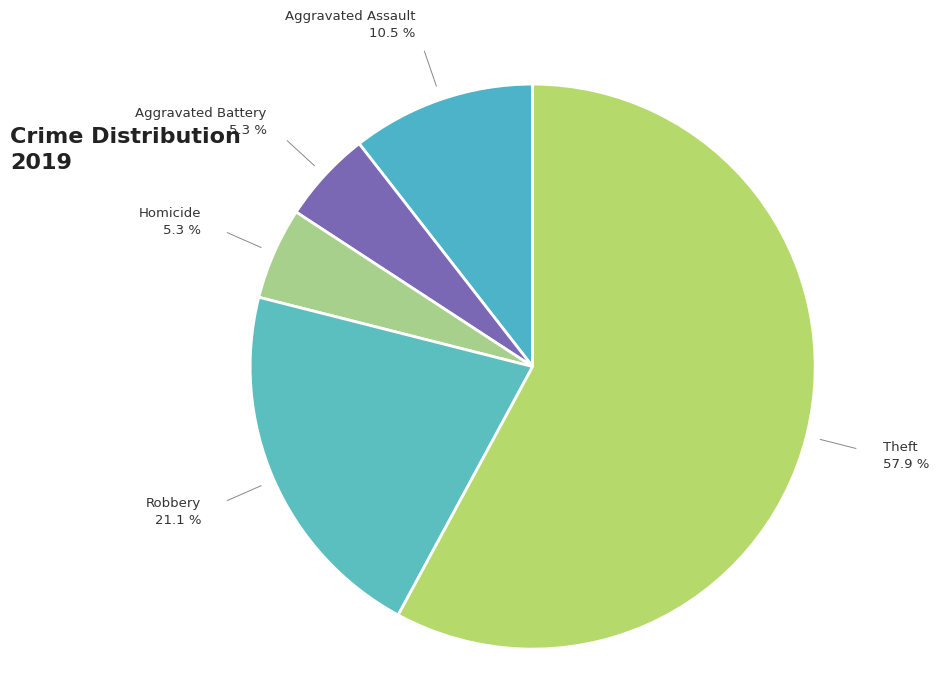

Count the number of slices in the pie.

5